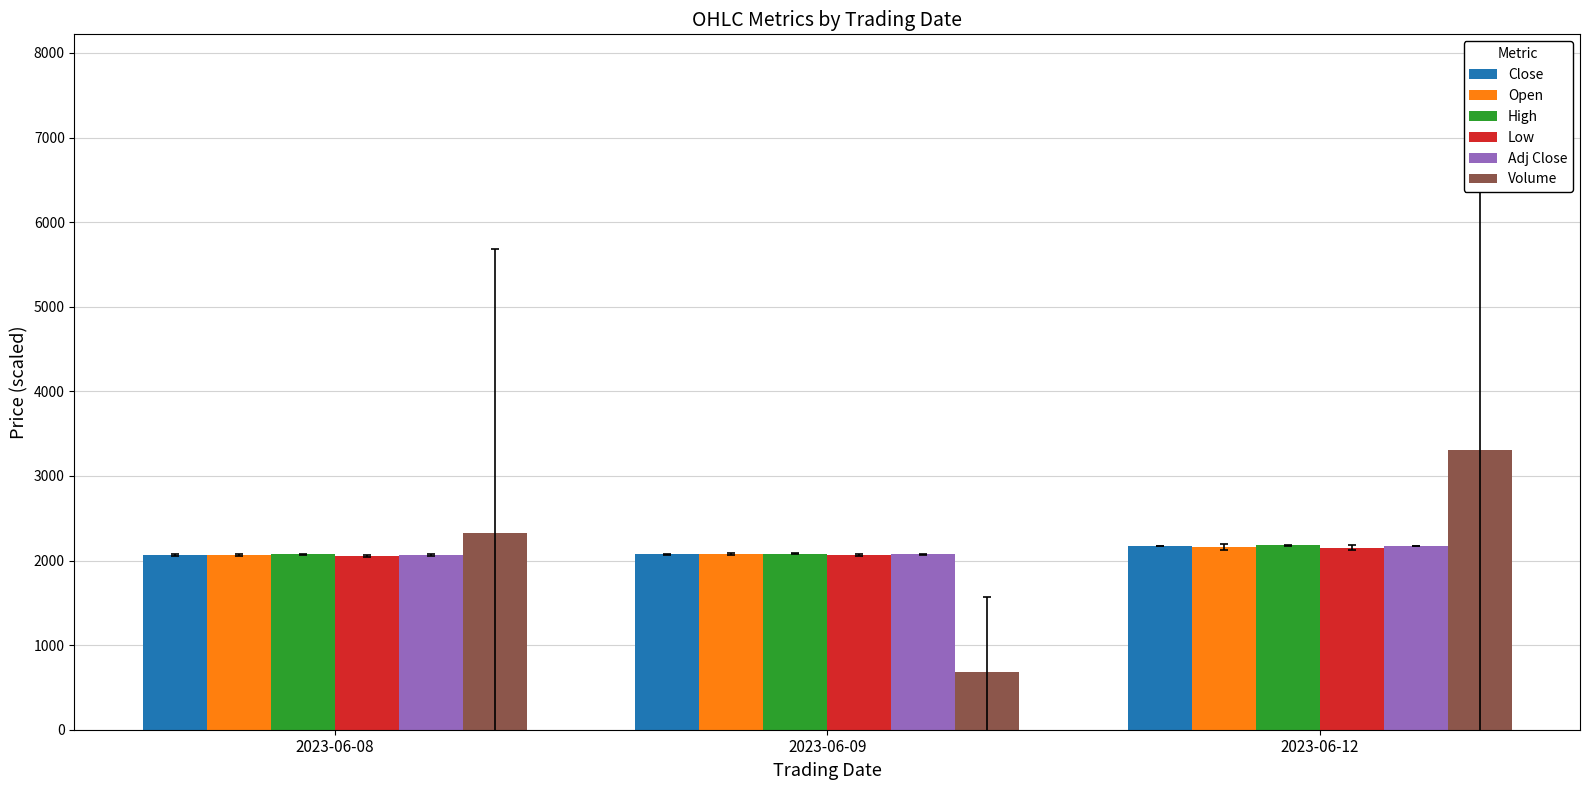

What are all the series names shown in the legend?

Close, Open, High, Low, Adj Close, Volume